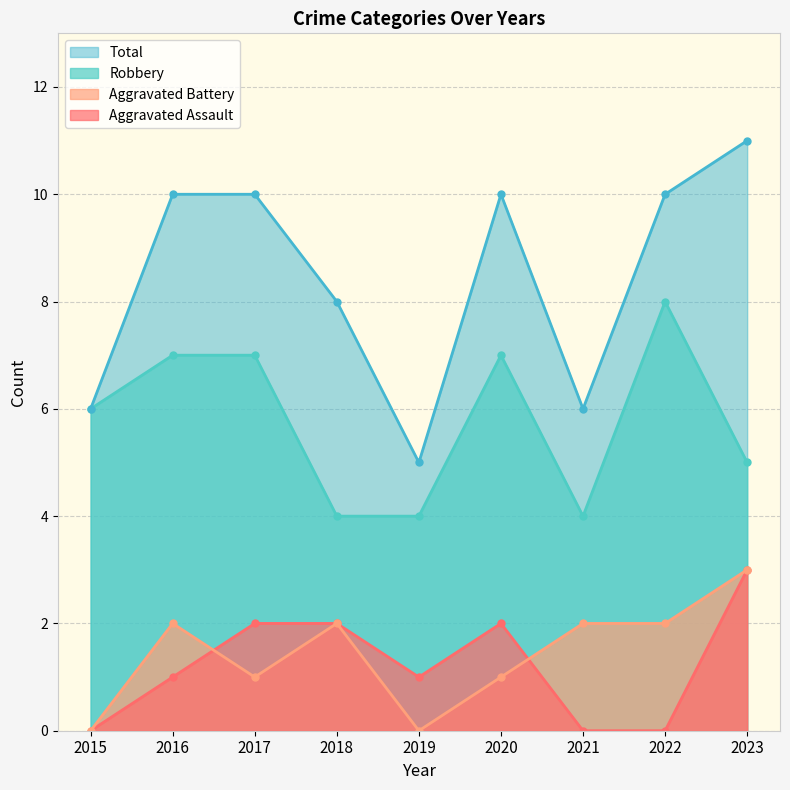

What is the total value across all series at 2019?

10